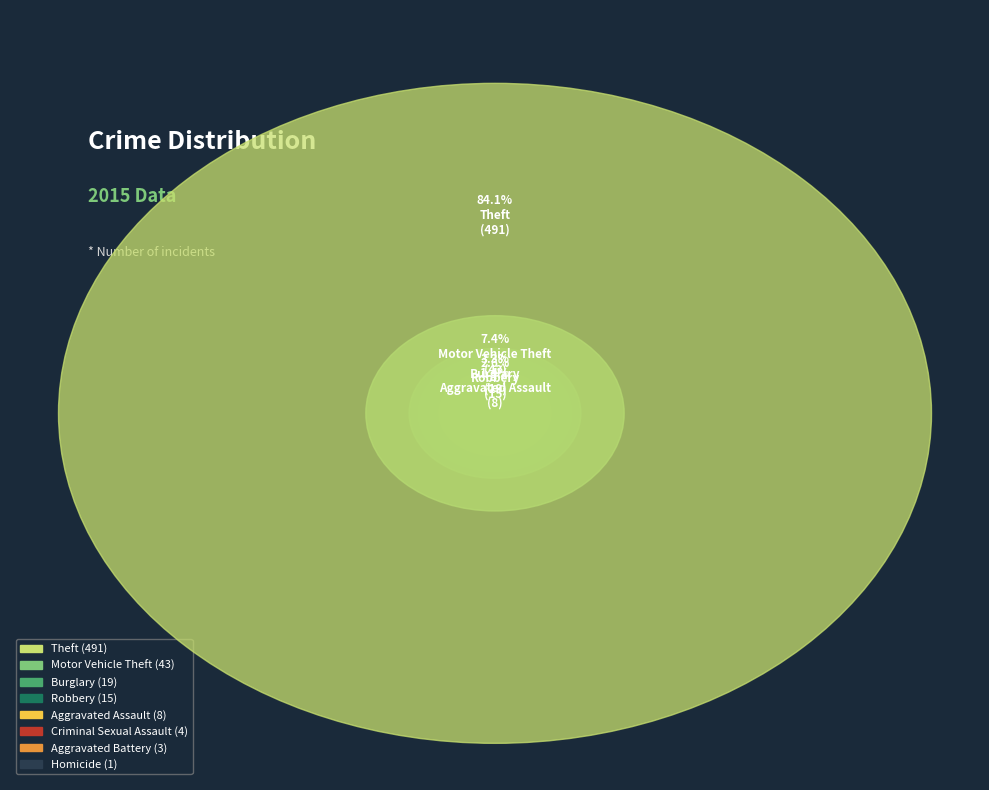

Which category accounts for the majority?

Theft